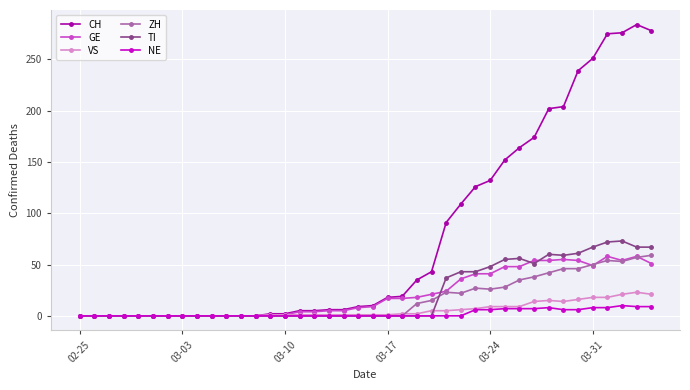

What is the highest value of the TI series?

73